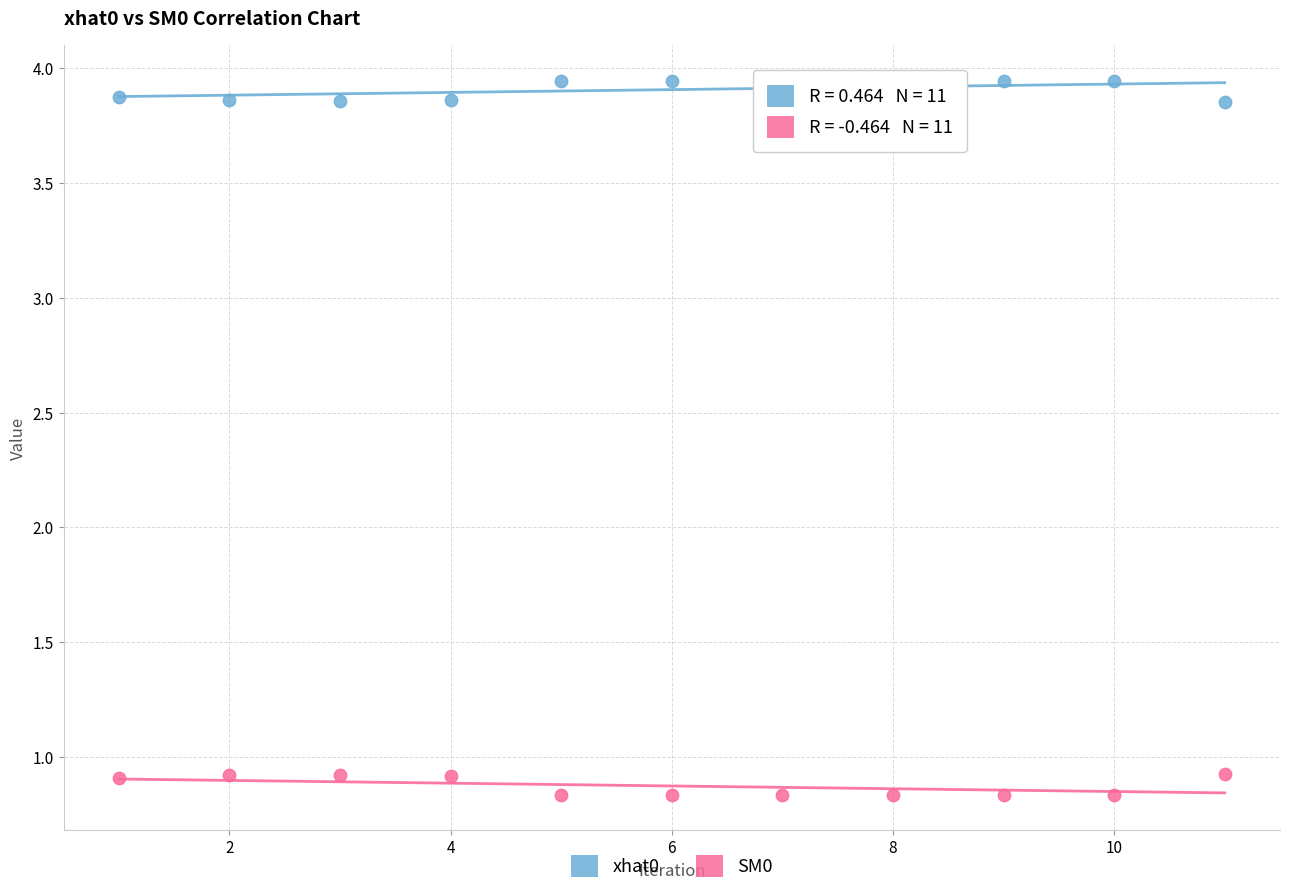

Across all data points, what is the range of X values (max minus min)?

10.0